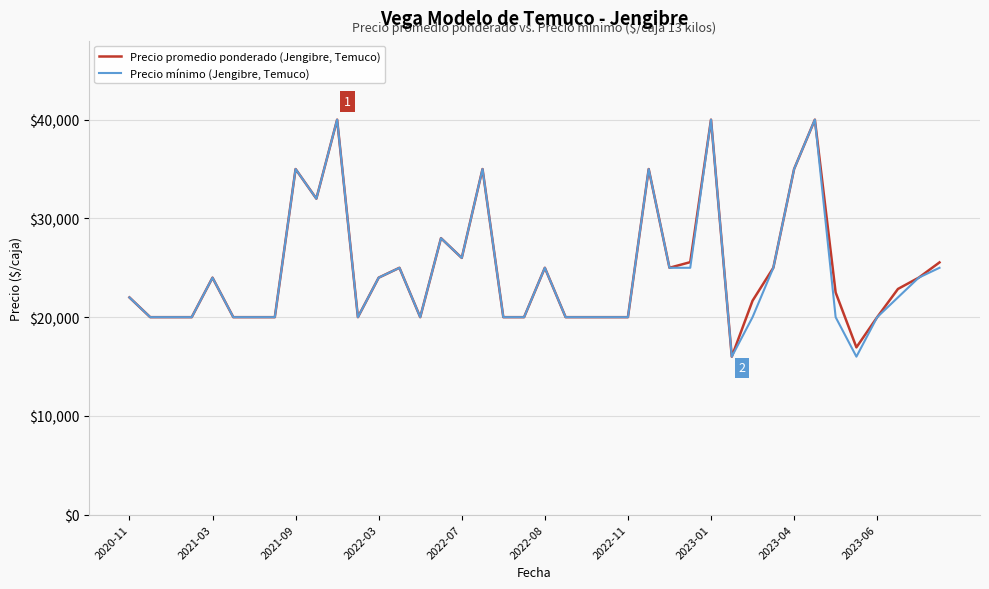

What is the maximum value for Precio promedio ponderado (Jengibre, Temuco)?

40000